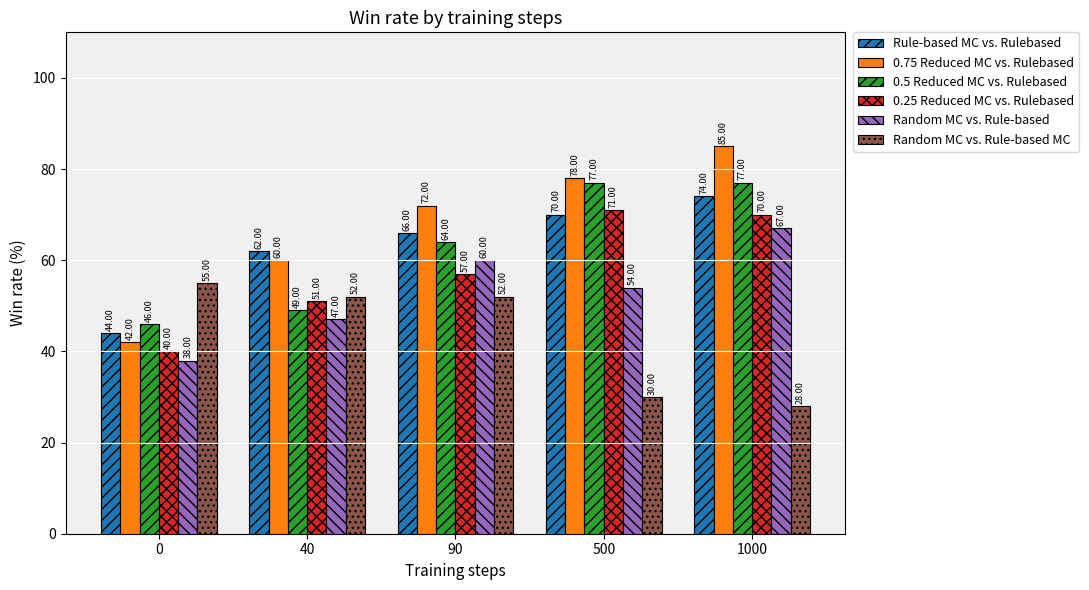

How many bars are there in each group?

6